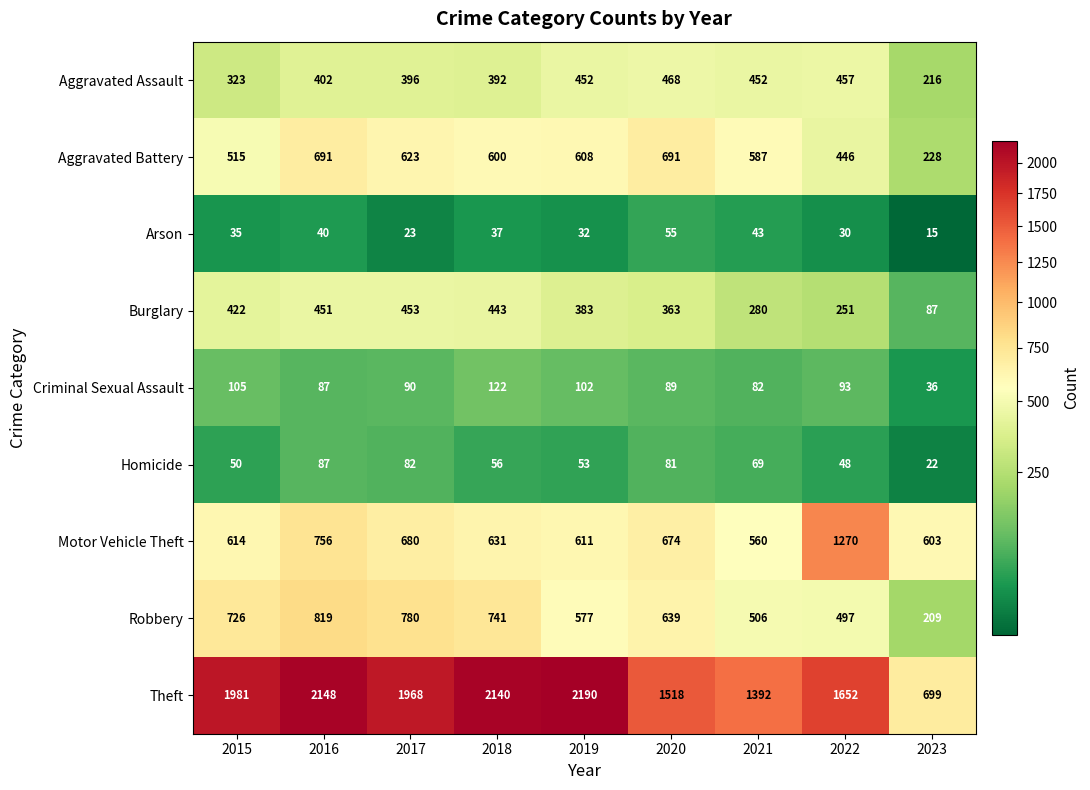

At 2018, list the series in order from smallest to largest.

Arson, Homicide, Criminal Sexual Assault, Aggravated Assault, Burglary, Aggravated Battery, Motor Vehicle Theft, Robbery, Theft